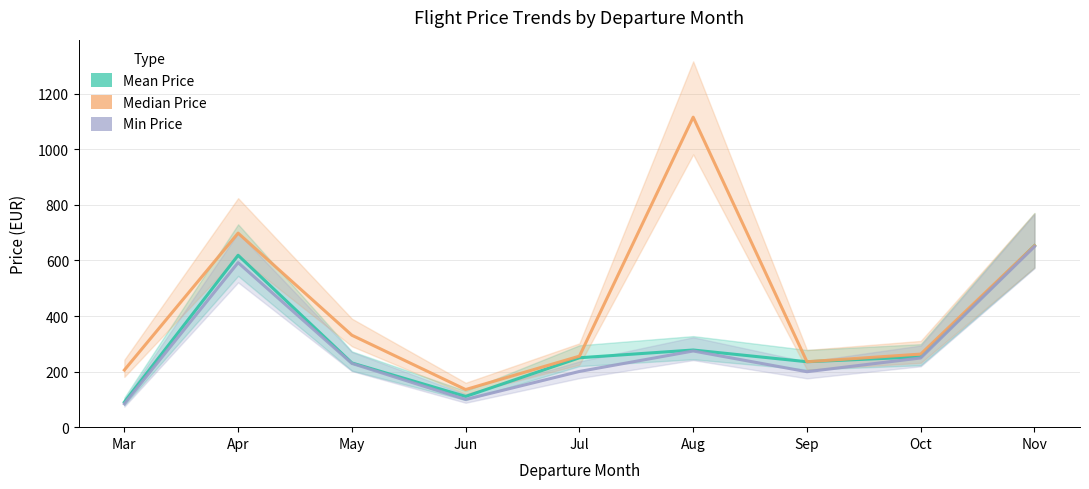

What is the total value across all series at Jun?

345.8